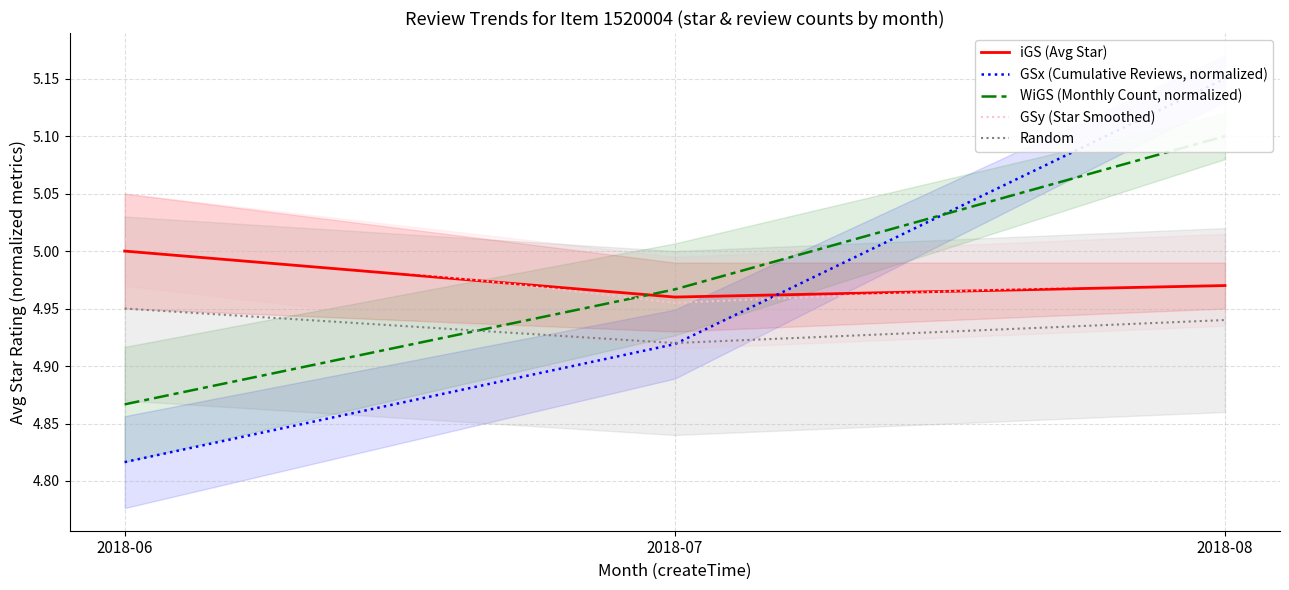

Reading left to right, what are all the values shown in this chart?

iGS (Avg Star): 5.0	5.0	5.0
GSx (Cumulative Reviews, normalized): 4.8	4.9	5.1
WiGS (Monthly Count, normalized): 4.9	5.0	5.1
GSy (Star Smoothed): 5.0	5.0	5.0
Random: 5.0	4.9	4.9